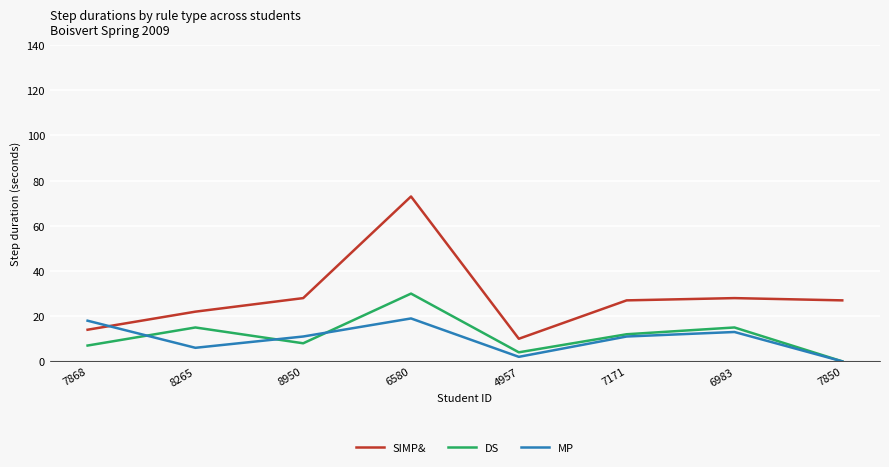

What is the approximate value of SIMP& at 4957?

10